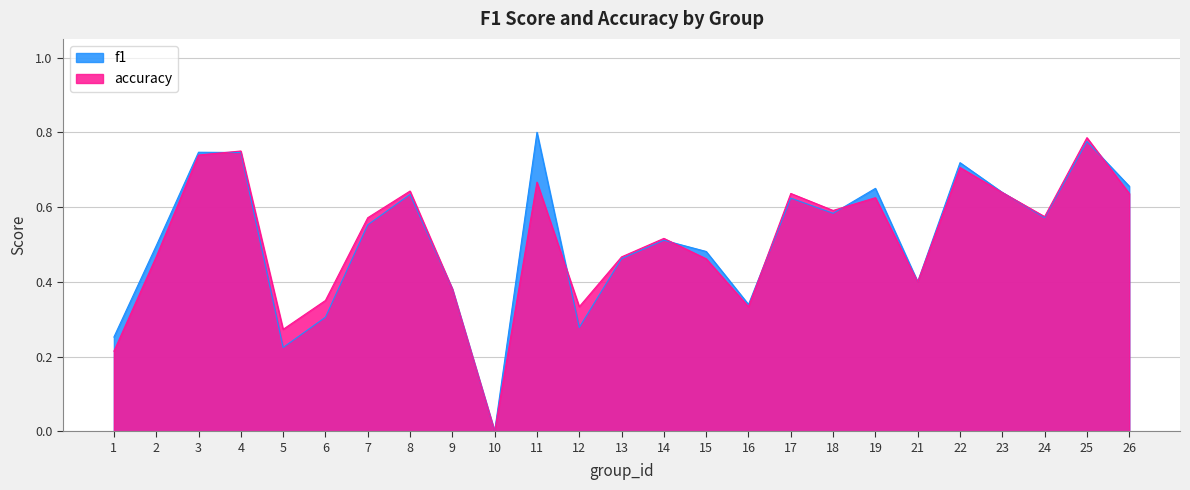

What is the difference between the accuracy values at 1 and 15?

0.2